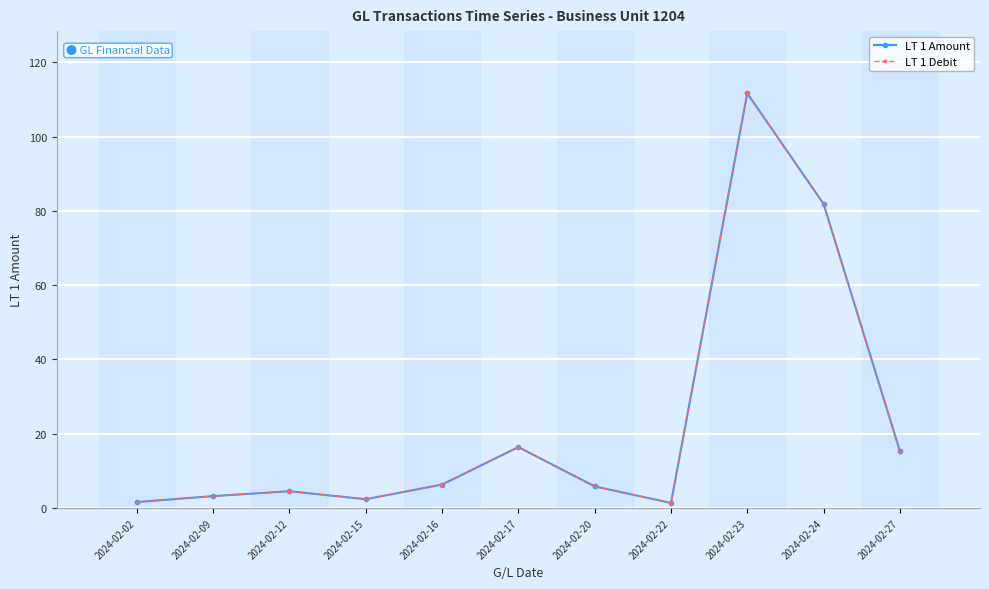

Where is LT 1 Amount nearest to the value 56?

2024-02-24